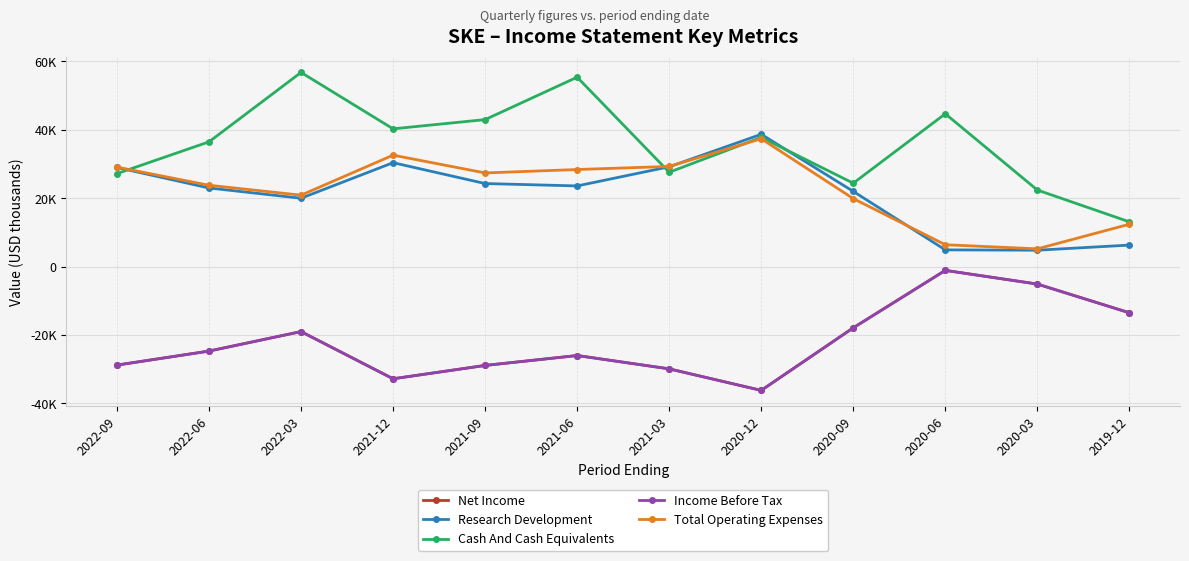

What is the value of the Cash And Cash Equivalents point at the 5th from the left?

43000